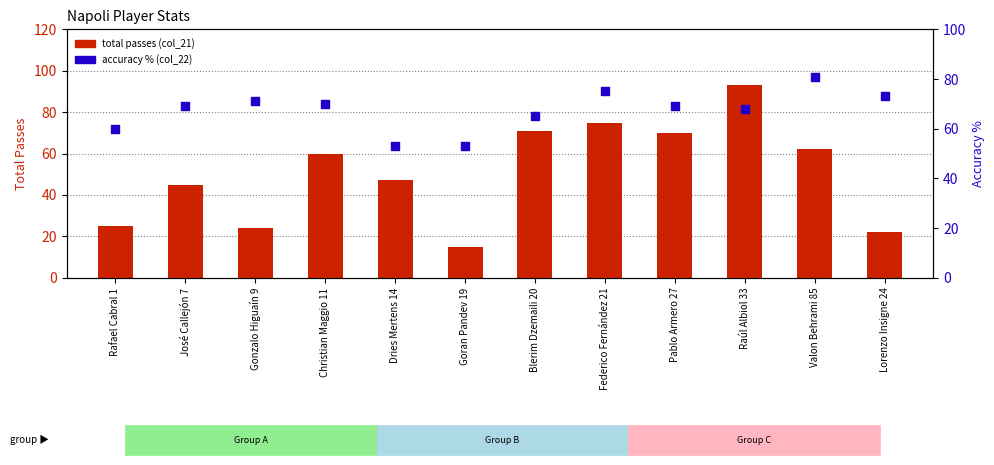

At which category is the sum across all series the highest?

Raúl Albiol 33